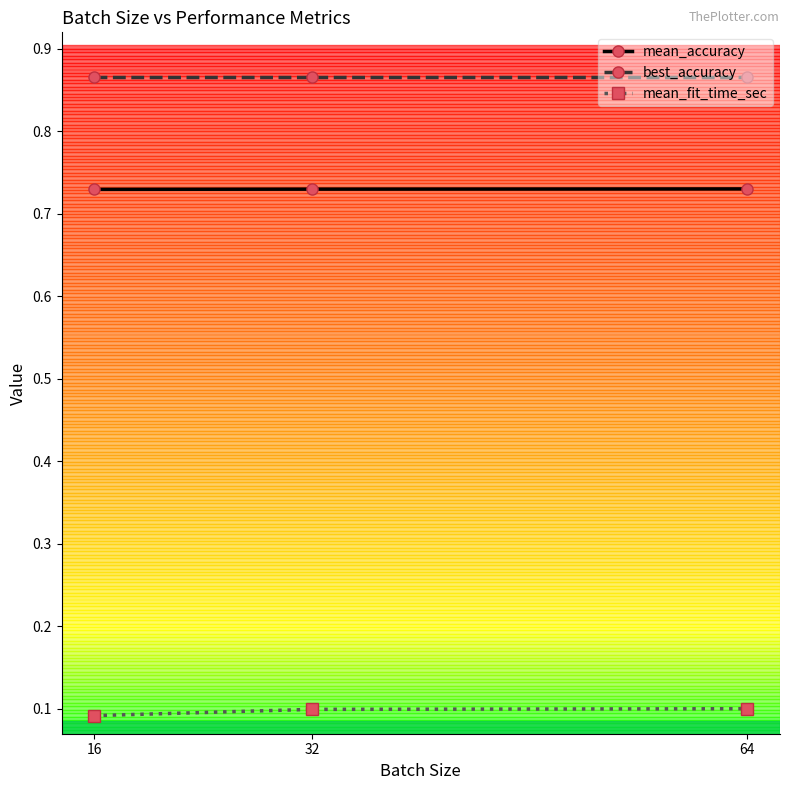

What are all the series names shown in the legend?

mean_accuracy, best_accuracy, mean_fit_time_sec